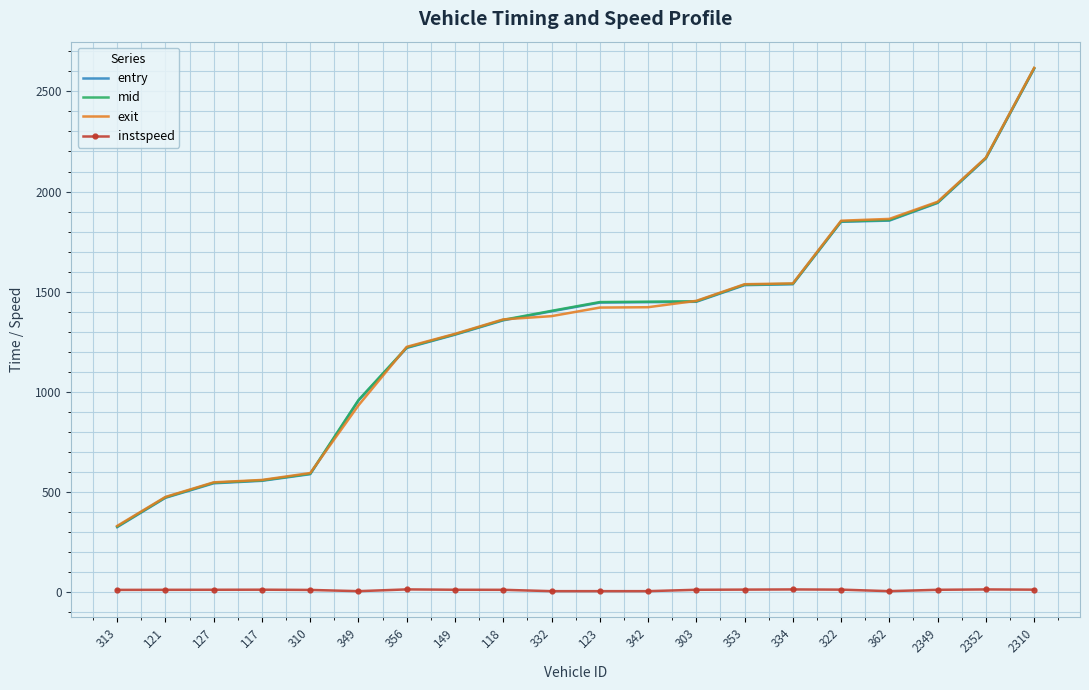

How many categories are shown in the chart?

20